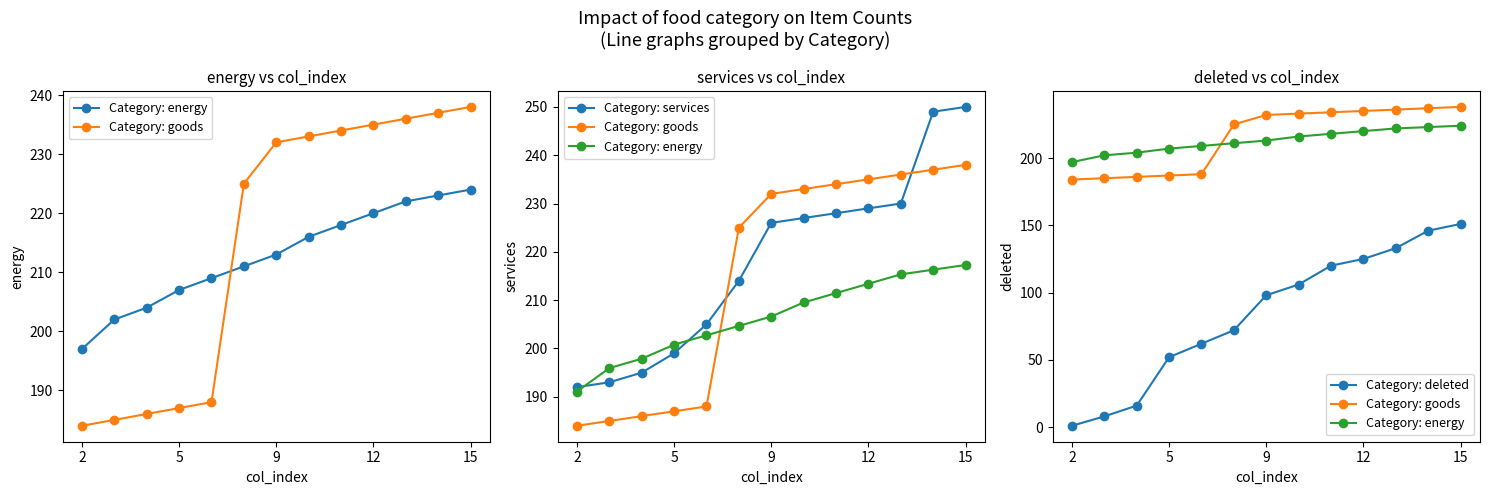

Which series changed the most between 9 and 15?

Category: deleted